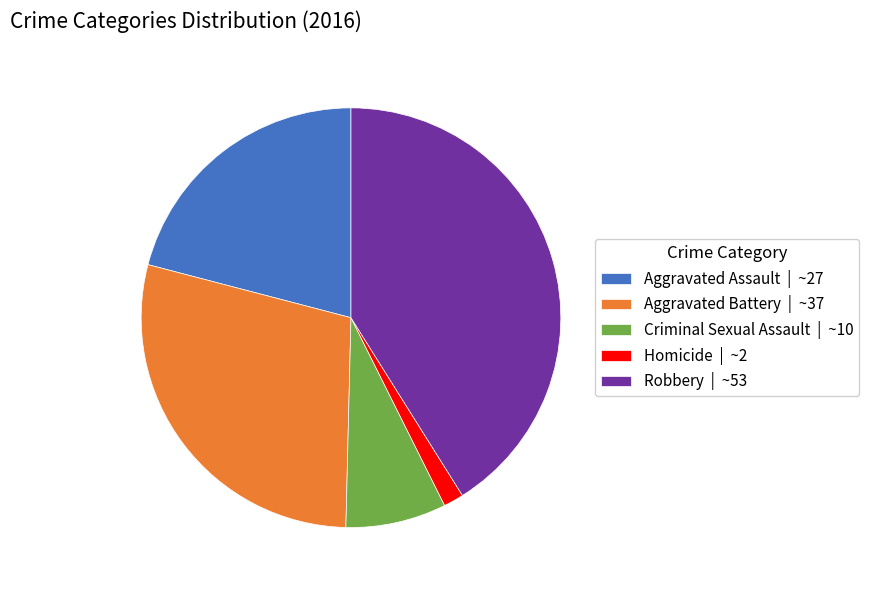

Do Robbery and Aggravated Battery together represent more than half of the pie?

Yes